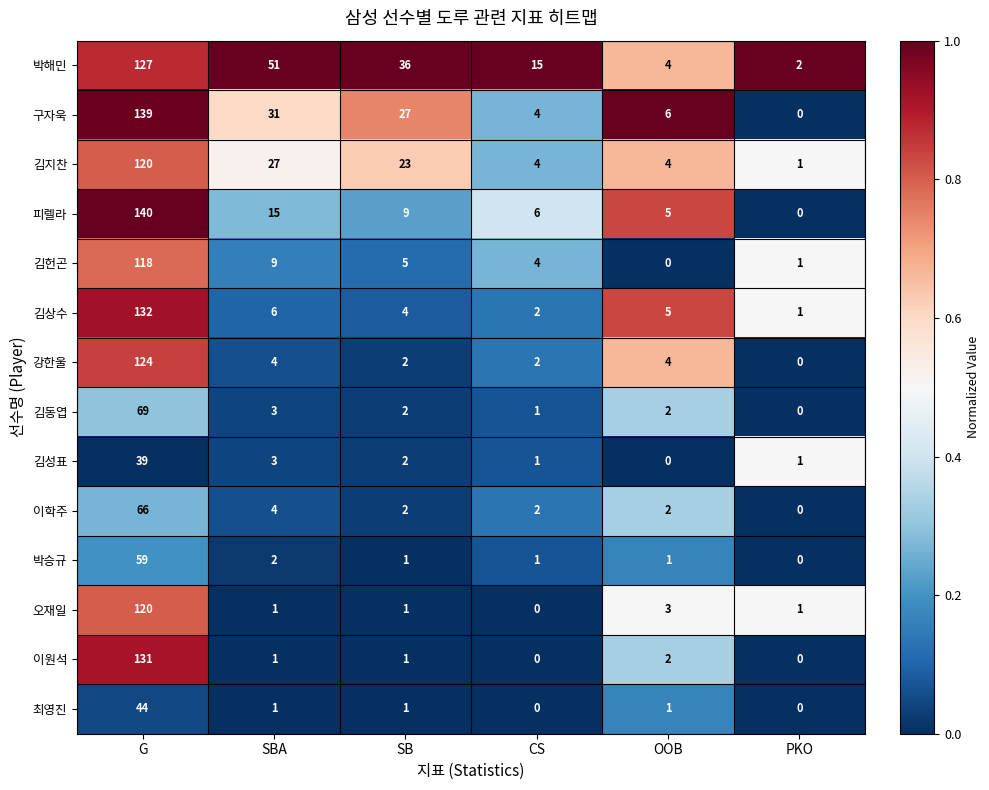

What is the spread (max minus min) of values at OOB?

6